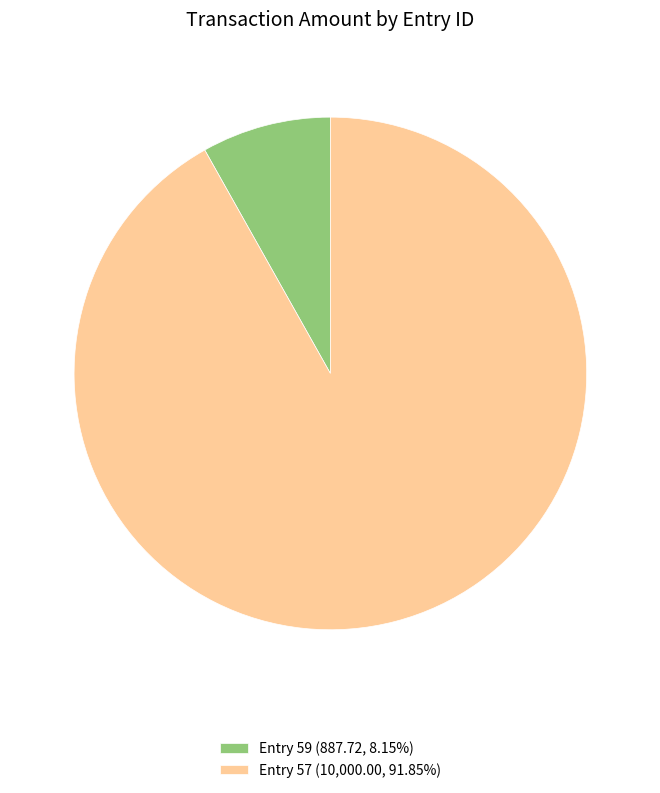

Is there any slice that represents more than half of the pie?

Yes